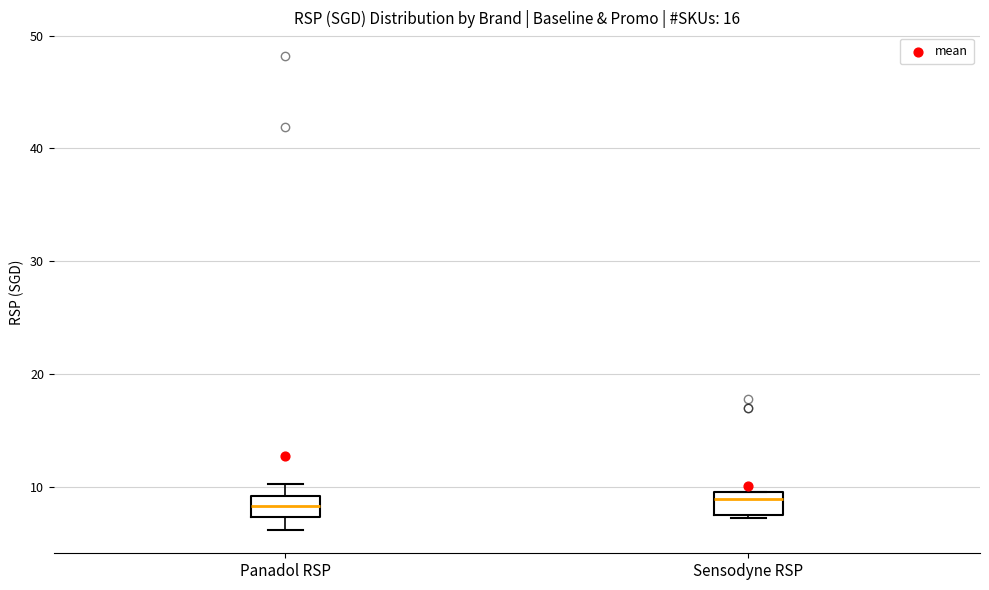

Reading left to right, transcribe this box plot: for each box, give where its median line is, the range the box spans, and where its two whiskers end, as read against the y-axis. The values are not printed on the chart, so give them approximately, as read against the axis.

Panadol RSP: median 8, box 7 to 9, whiskers 6 to 10
Sensodyne RSP: median 9, box 8 to 10, whiskers 7 to 10